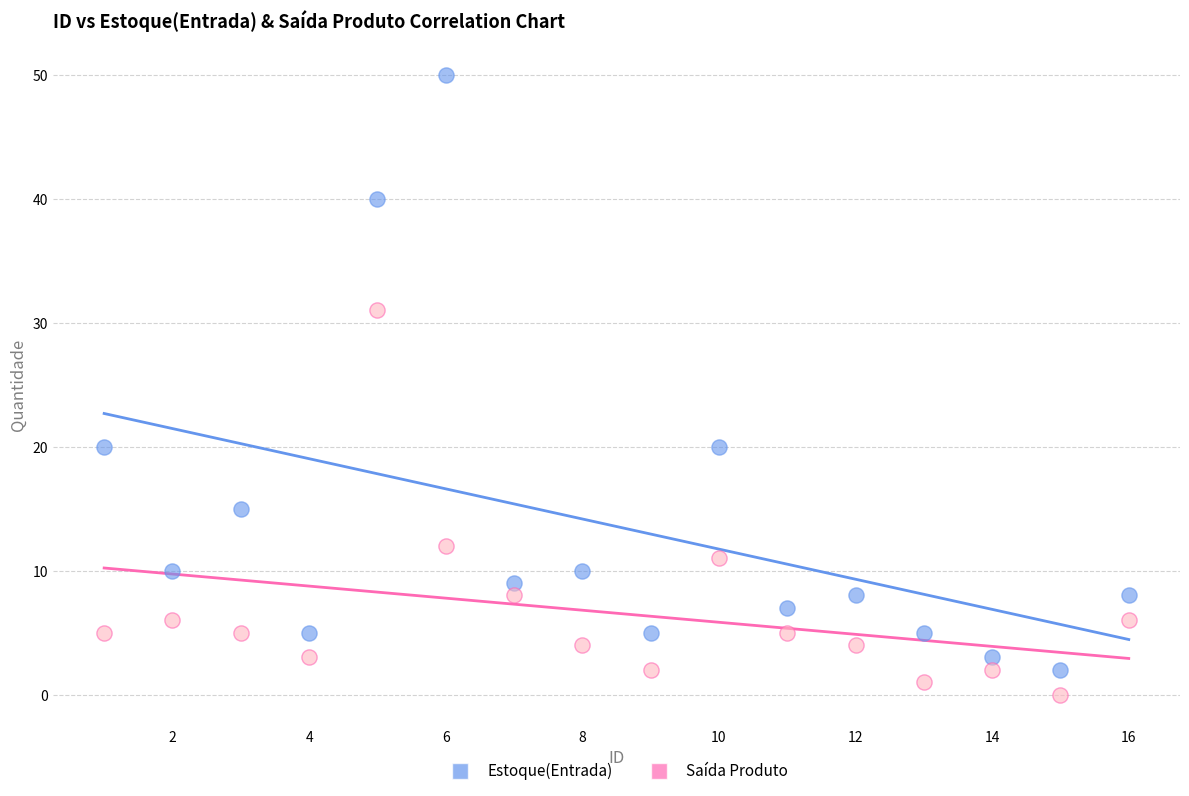

Which series contains the lowest Y value?

Saída Produto